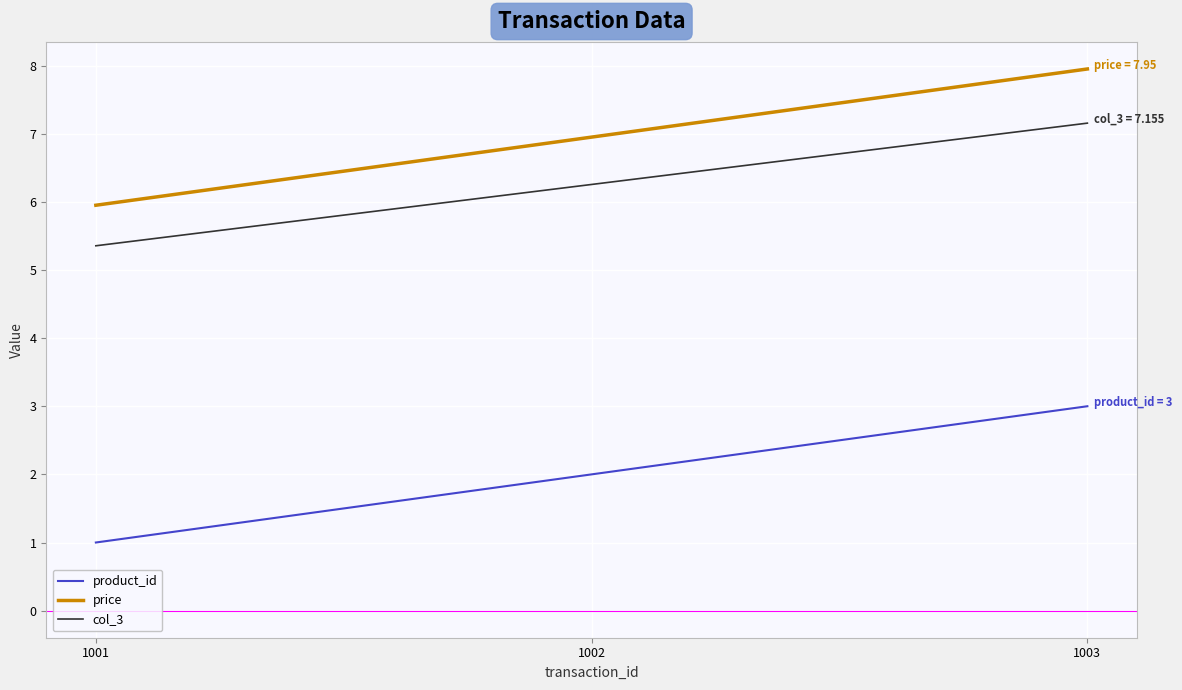

Reading right to left, extract all data points from this chart.

product_id: 3.0	2.0	1.0
price: 8.0	7.0	6.0
col_3: 7.2	6.3	5.4